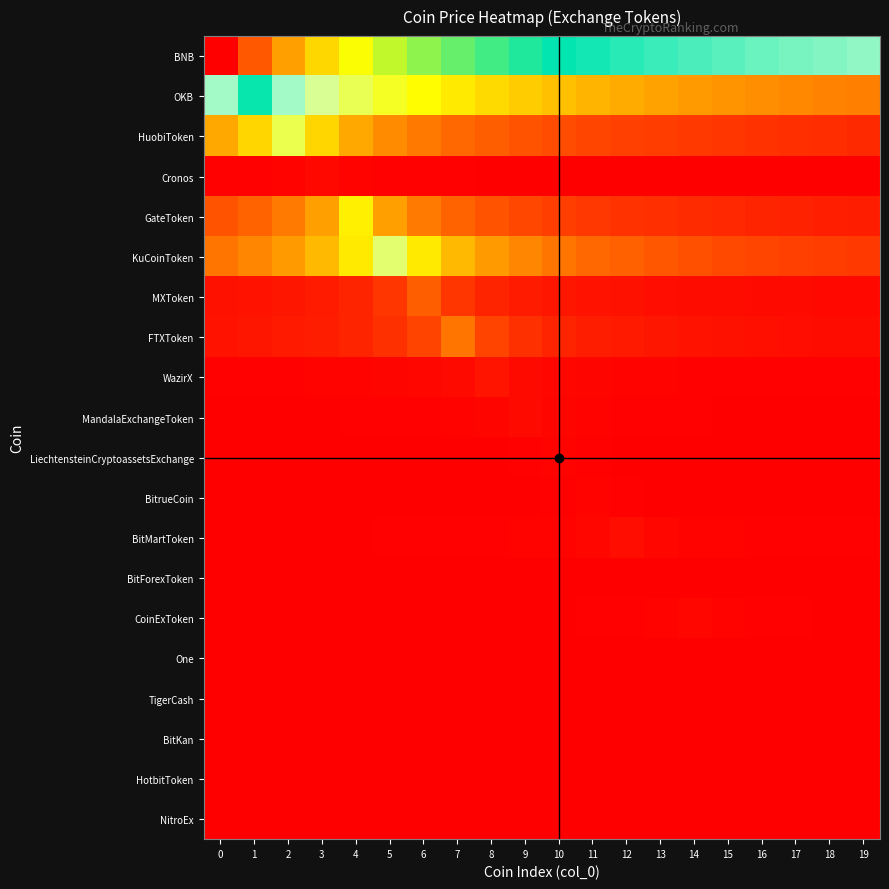

Reading right to left, transcribe all the data shown in this chart.

BNB: 19=2.6	18=2.6	17=2.7	16=2.7	15=2.8	14=2.9	13=2.9	12=3.0	11=3.1	10=3.2	9=3.2	8=3.4	7=3.5	6=3.6	5=3.7	4=3.9	3=4.1	2=4.4	1=4.8	0=5.5
OKB: 19=0.8	18=0.8	17=0.8	16=0.9	15=0.9	14=1.0	13=1.0	12=1.1	11=1.1	10=1.2	9=1.3	8=1.3	7=1.4	6=1.6	5=1.7	4=1.9	3=2.2	2=2.5	1=3.2	0=2.5
HuobiToken: 19=0.3	18=0.3	17=0.3	16=0.3	15=0.3	14=0.4	13=0.4	12=0.4	11=0.4	10=0.5	9=0.5	8=0.6	7=0.7	6=0.7	5=0.9	4=1.0	3=1.3	2=1.9	1=1.3	0=1.0
Cronos: 19=0.0	18=0.0	17=0.0	16=0.0	15=0.0	14=0.0	13=0.0	12=0.0	11=0.0	10=0.0	9=0.0	8=0.0	7=0.0	6=0.0	5=0.0	4=0.0	3=0.1	2=0.0	1=0.0	0=0.0
GateToken: 19=0.2	18=0.2	17=0.2	16=0.2	15=0.2	14=0.3	13=0.3	12=0.3	11=0.4	10=0.4	9=0.4	8=0.5	7=0.6	6=0.8	5=1.0	4=1.5	3=1.0	2=0.8	1=0.6	0=0.5
KuCoinToken: 19=0.4	18=0.4	17=0.4	16=0.4	15=0.5	14=0.5	13=0.5	12=0.6	11=0.7	10=0.7	9=0.8	8=1.0	7=1.2	6=1.4	5=2.0	4=1.4	3=1.2	2=1.0	1=0.8	0=0.7
MXToken: 19=0.1	18=0.1	17=0.1	16=0.1	15=0.1	14=0.1	13=0.1	12=0.1	11=0.1	10=0.1	9=0.2	8=0.2	7=0.3	6=0.6	5=0.3	4=0.2	3=0.2	2=0.1	1=0.1	0=0.1
FTXToken: 19=0.1	18=0.1	17=0.1	16=0.1	15=0.1	14=0.1	13=0.1	12=0.2	11=0.2	10=0.2	9=0.3	8=0.4	7=0.7	6=0.4	5=0.3	4=0.2	3=0.2	2=0.2	1=0.1	0=0.1
WazirX: 19=0.0	18=0.0	17=0.0	16=0.0	15=0.0	14=0.0	13=0.0	12=0.0	11=0.0	10=0.0	9=0.1	8=0.1	7=0.1	6=0.0	5=0.0	4=0.0	3=0.0	2=0.0	1=0.0	0=0.0
MandalaExchangeToken: 19=0.0	18=0.0	17=0.0	16=0.0	15=0.0	14=0.0	13=0.0	12=0.0	11=0.0	10=0.0	9=0.1	8=0.0	7=0.0	6=0.0	5=0.0	4=0.0	3=0.0	2=0.0	1=0.0	0=0.0
LiechtensteinCryptoassetsExchange: 19=0.0	18=0.0	17=0.0	16=0.0	15=0.0	14=0.0	13=0.0	12=0.0	11=0.0	10=0.0	9=0.0	8=0.0	7=0.0	6=0.0	5=0.0	4=0.0	3=0.0	2=0.0	1=0.0	0=0.0
BitrueCoin: 19=0.0	18=0.0	17=0.0	16=0.0	15=0.0	14=0.0	13=0.0	12=0.0	11=0.0	10=0.0	9=0.0	8=0.0	7=0.0	6=0.0	5=0.0	4=0.0	3=0.0	2=0.0	1=0.0	0=0.0
BitMartToken: 19=0.0	18=0.0	17=0.0	16=0.0	15=0.0	14=0.0	13=0.0	12=0.1	11=0.0	10=0.0	9=0.0	8=0.0	7=0.0	6=0.0	5=0.0	4=0.0	3=0.0	2=0.0	1=0.0	0=0.0
BitForexToken: 19=0.0	18=0.0	17=0.0	16=0.0	15=0.0	14=0.0	13=0.0	12=0.0	11=0.0	10=0.0	9=0.0	8=0.0	7=0.0	6=0.0	5=0.0	4=0.0	3=0.0	2=0.0	1=0.0	0=0.0
CoinExToken: 19=0.0	18=0.0	17=0.0	16=0.0	15=0.0	14=0.0	13=0.0	12=0.0	11=0.0	10=0.0	9=0.0	8=0.0	7=0.0	6=0.0	5=0.0	4=0.0	3=0.0	2=0.0	1=0.0	0=0.0
One: 19=0.0	18=0.0	17=0.0	16=0.0	15=0.0	14=0.0	13=0.0	12=0.0	11=0.0	10=0.0	9=0.0	8=0.0	7=0.0	6=0.0	5=0.0	4=0.0	3=0.0	2=0.0	1=0.0	0=0.0
TigerCash: 19=0.0	18=0.0	17=0.0	16=0.0	15=0.0	14=0.0	13=0.0	12=0.0	11=0.0	10=0.0	9=0.0	8=0.0	7=0.0	6=0.0	5=0.0	4=0.0	3=0.0	2=0.0	1=0.0	0=0.0
BitKan: 19=0.0	18=0.0	17=0.0	16=0.0	15=0.0	14=0.0	13=0.0	12=0.0	11=0.0	10=0.0	9=0.0	8=0.0	7=0.0	6=0.0	5=0.0	4=0.0	3=0.0	2=0.0	1=0.0	0=0.0
HotbitToken: 19=0.0	18=0.0	17=0.0	16=0.0	15=0.0	14=0.0	13=0.0	12=0.0	11=0.0	10=0.0	9=0.0	8=0.0	7=0.0	6=0.0	5=0.0	4=0.0	3=0.0	2=0.0	1=0.0	0=0.0
NitroEx: 19=0.0	18=0.0	17=0.0	16=0.0	15=0.0	14=0.0	13=0.0	12=0.0	11=0.0	10=0.0	9=0.0	8=0.0	7=0.0	6=0.0	5=0.0	4=0.0	3=0.0	2=0.0	1=0.0	0=0.0